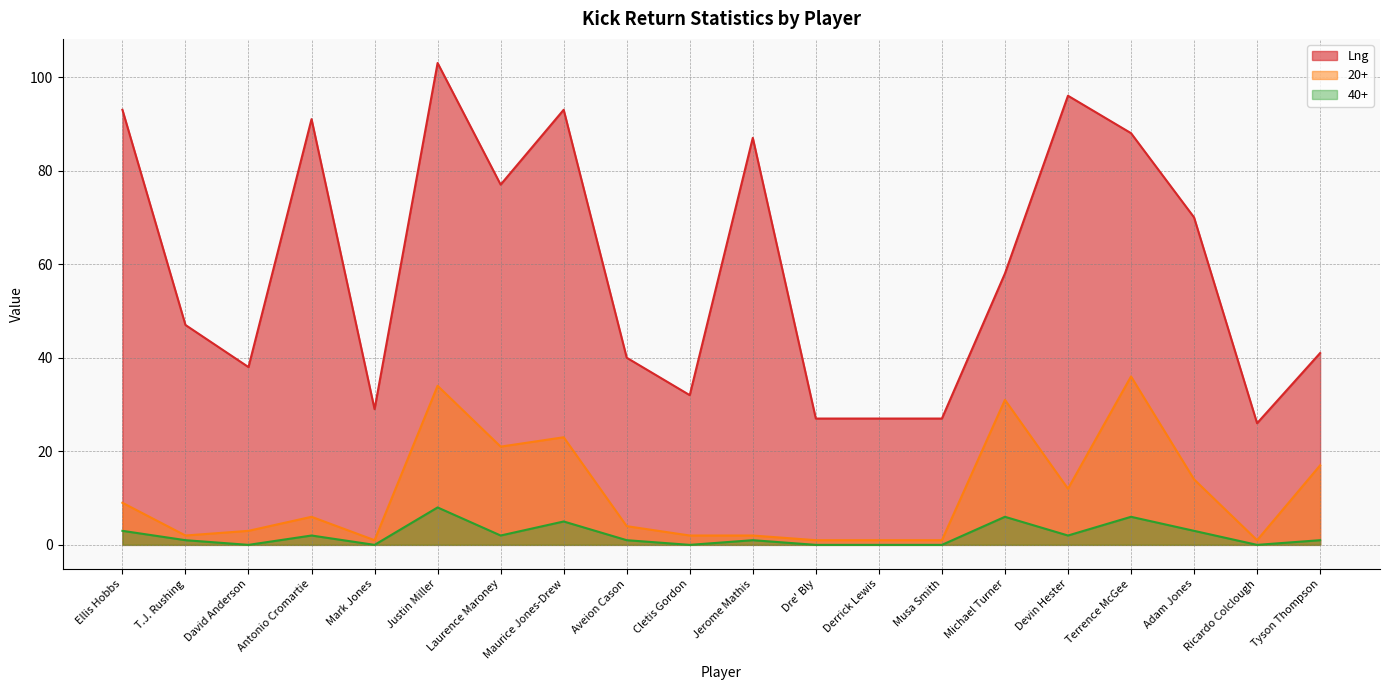

What is the sum of all Lng values?

1190